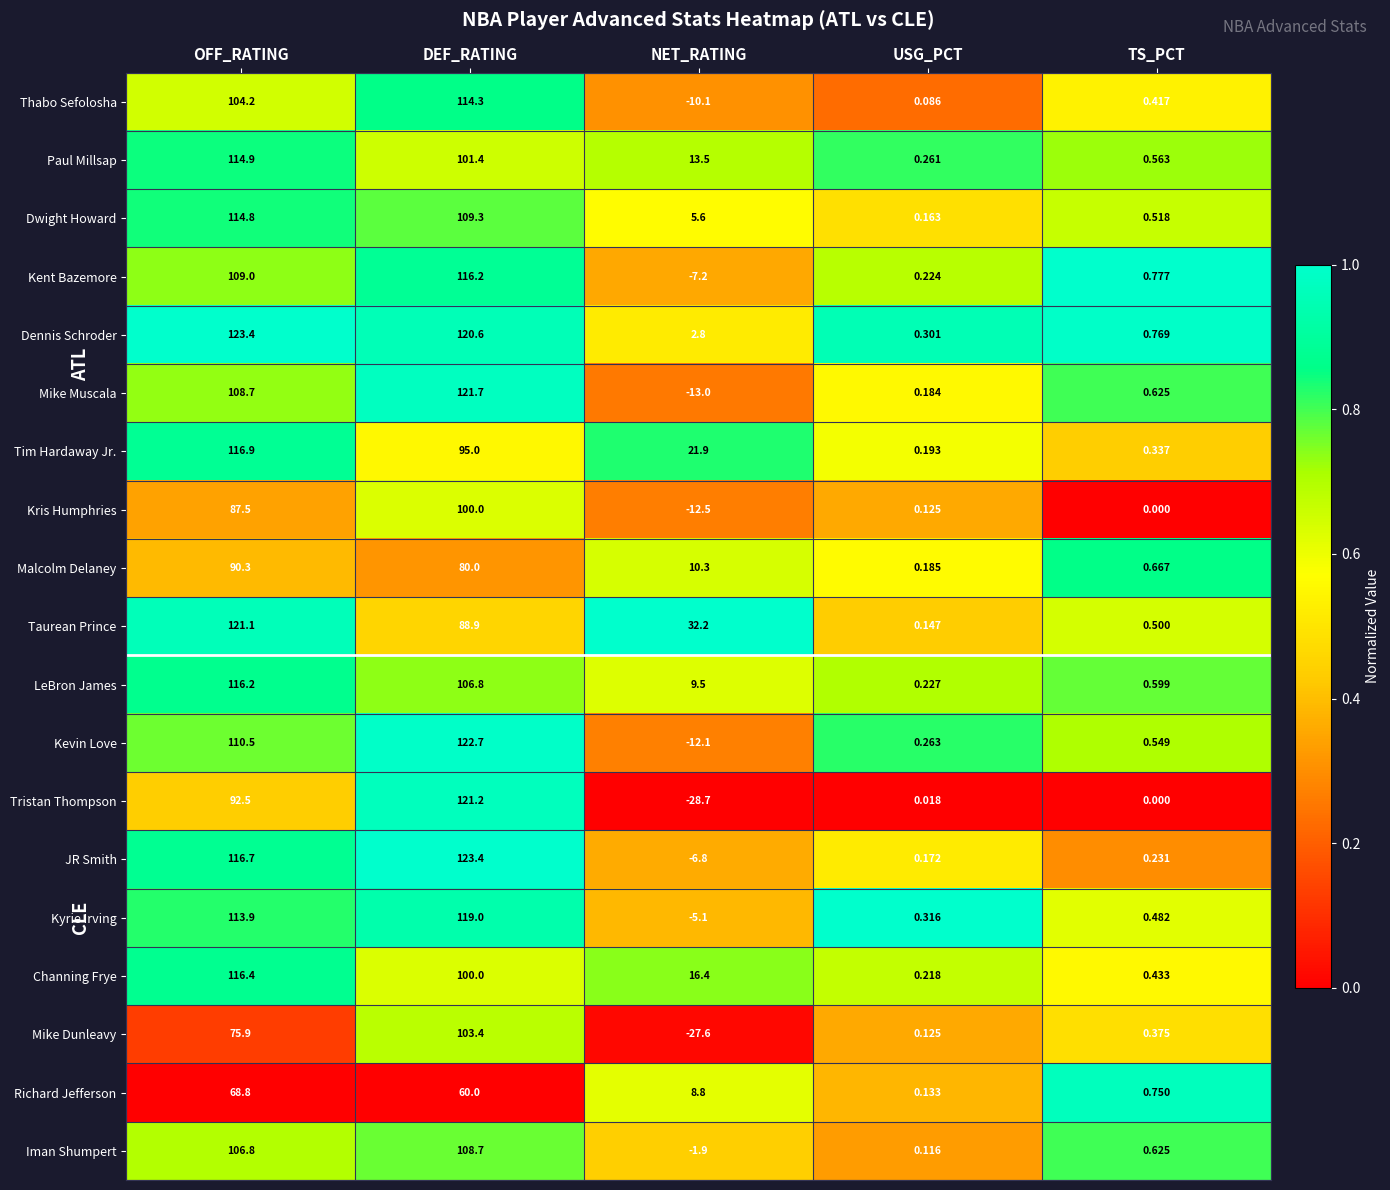

Which series has the largest range (max minus min)?

Tristan Thompson